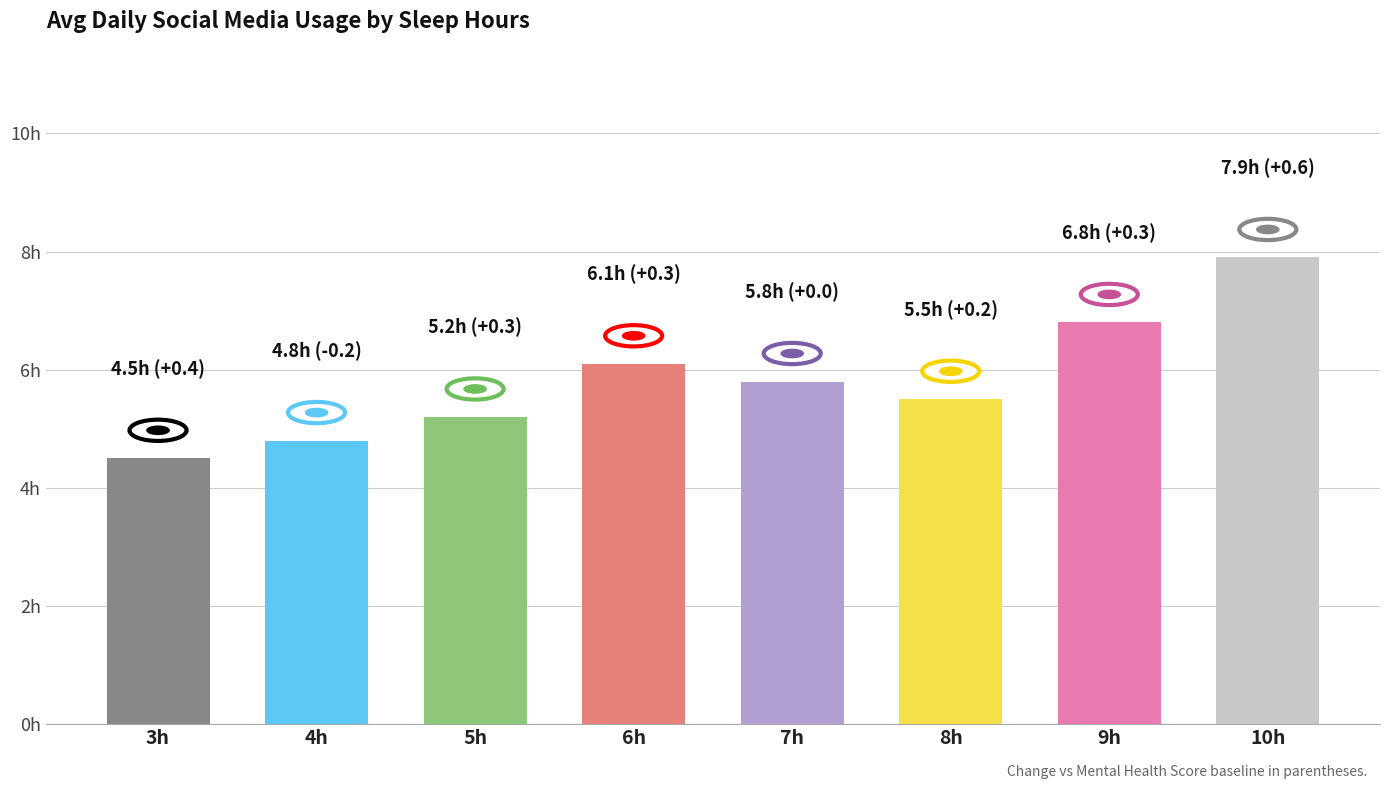

What is the greatest value displayed?

7.9